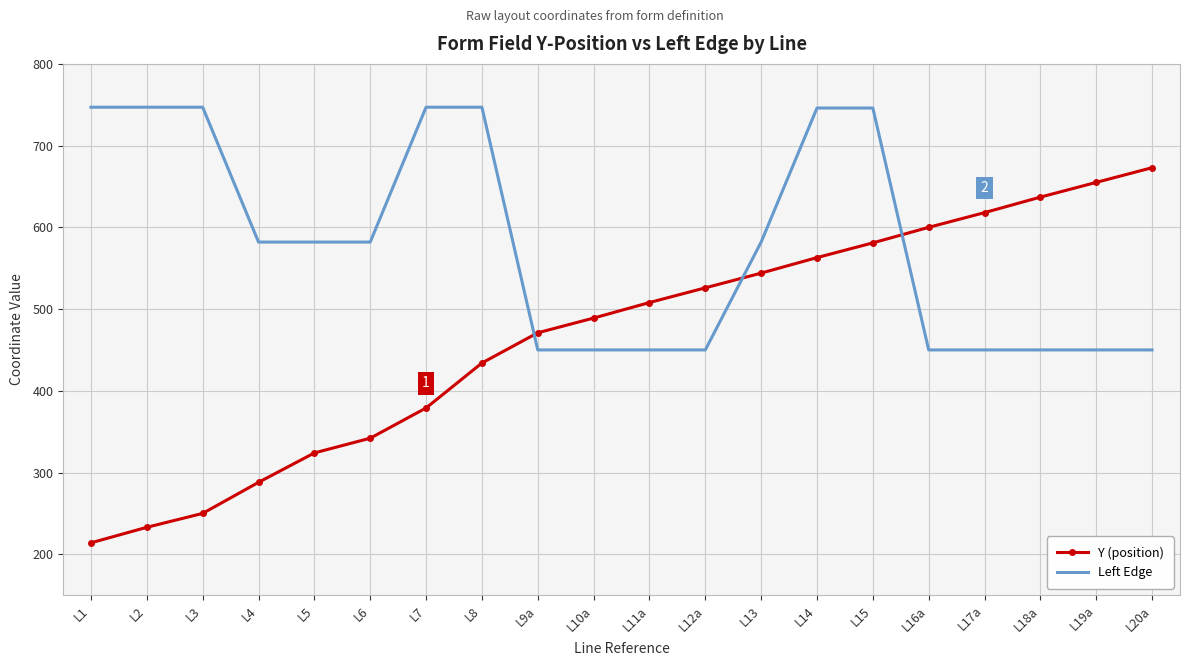

The value of Y (position) at L9a is 699. True or false?

False